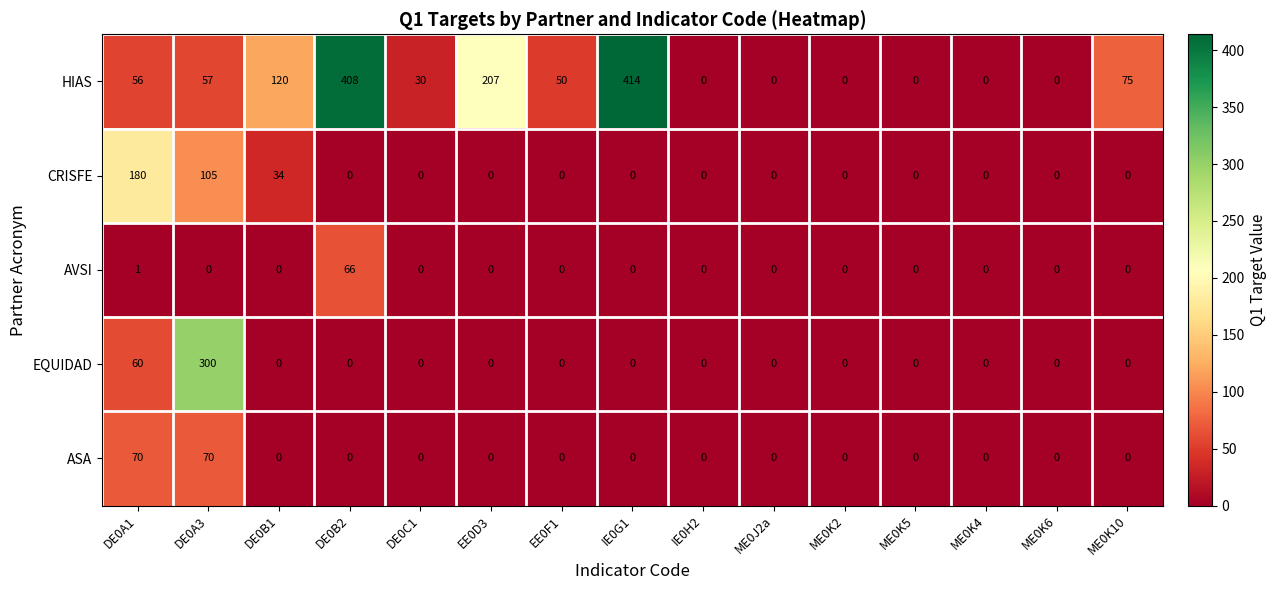

The HIAS series shows 0 at ME0K6. True or false?

True